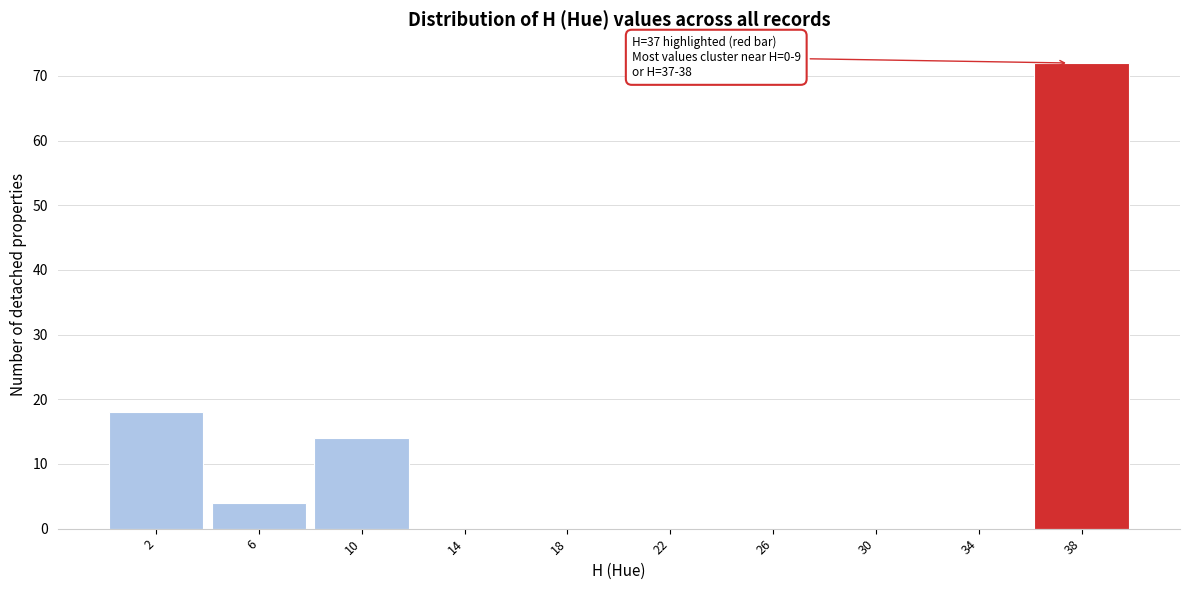

Reading left to right, list all the values displayed in this chart.

2=18	6=4	10=14	14=0	18=0	22=0	26=0	30=0	34=0	38=72